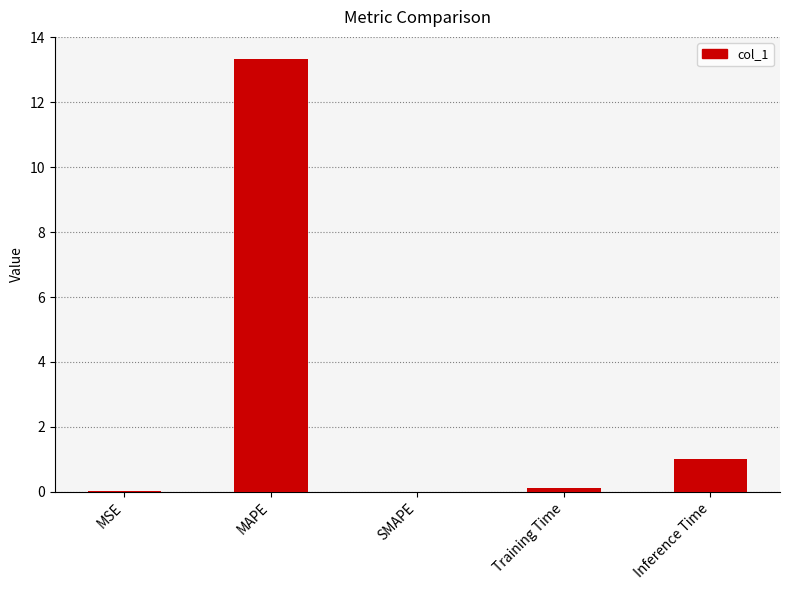

Is it true that the value at SMAPE is -5.9?

False